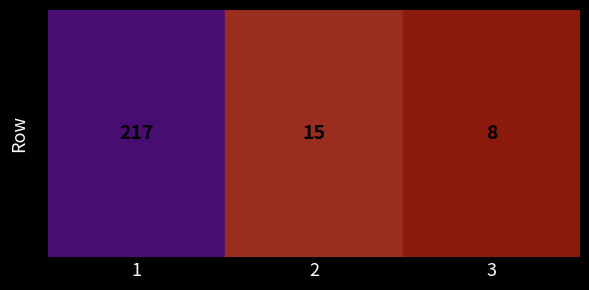

True or false: the data shows 349 at 1.

False